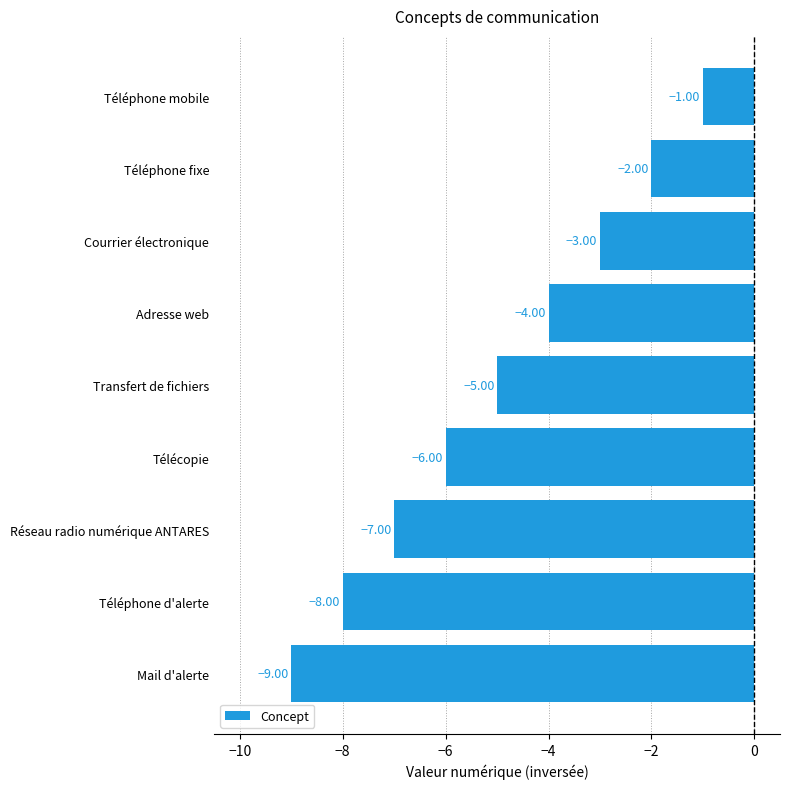

Does the chart contain any negative values?

Yes